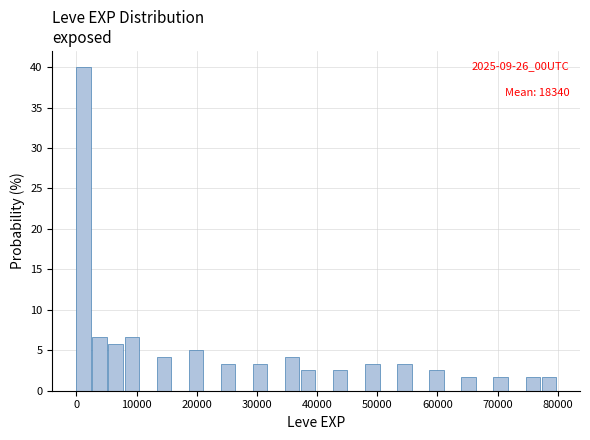

Read against the x-axis, roughly where is the centre of the tallest bar?

1000